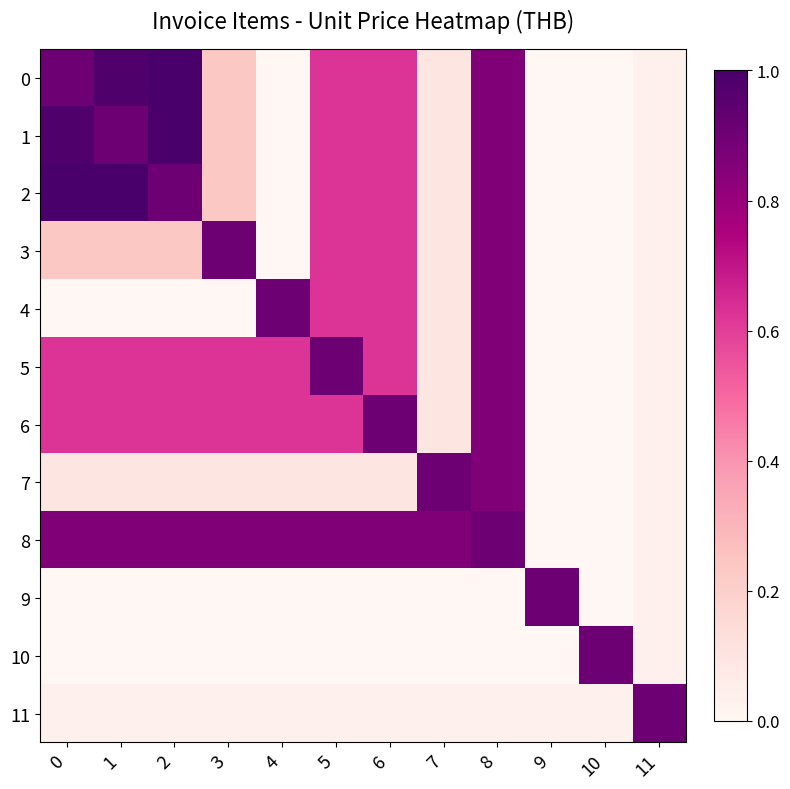

How many data points does each series have?

12